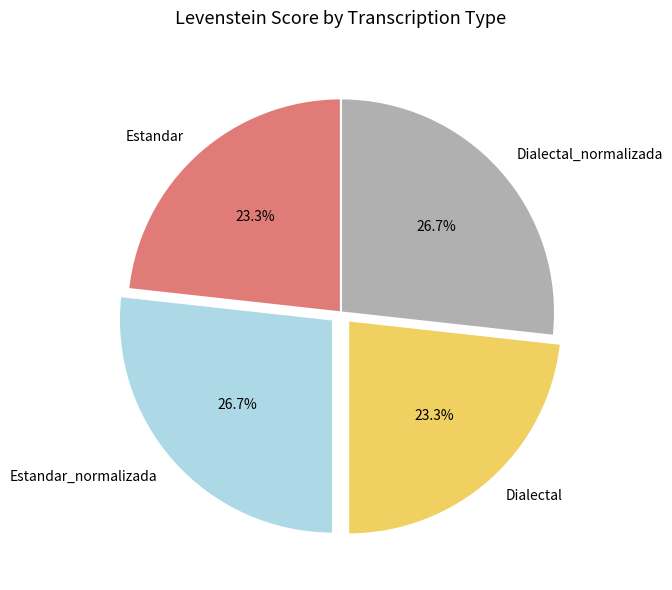

Do Estandar_normalizada and Dialectal_normalizada together represent more than half of the pie?

Yes